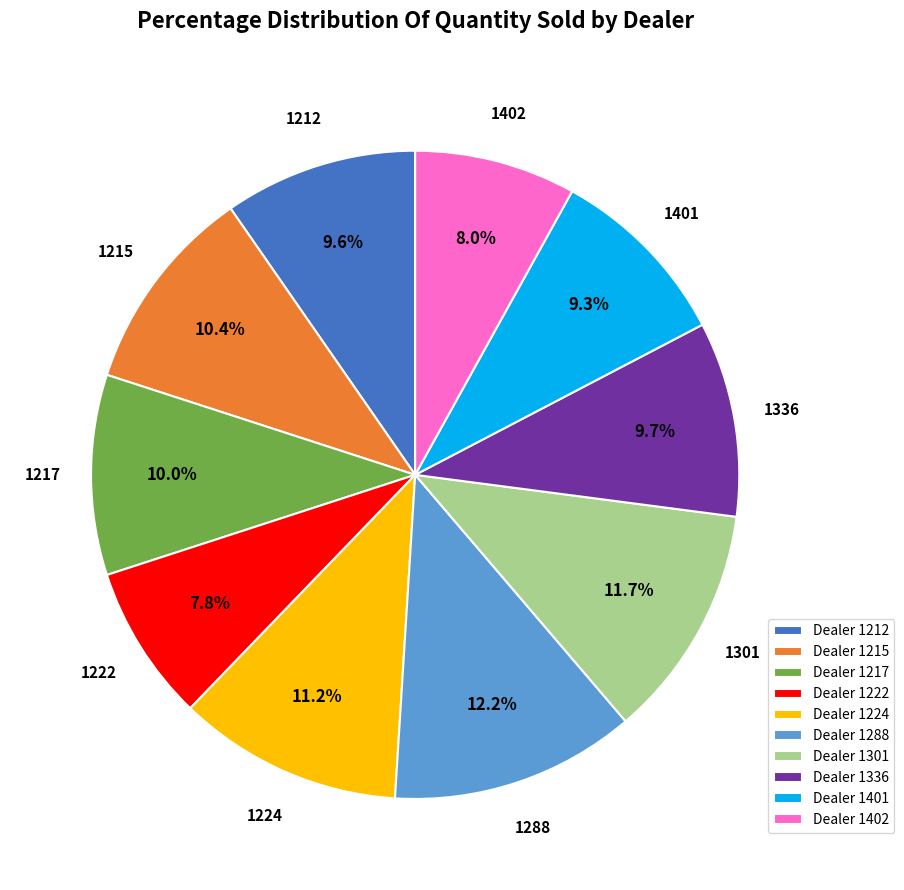

Which slice is the largest?

Dealer 1288